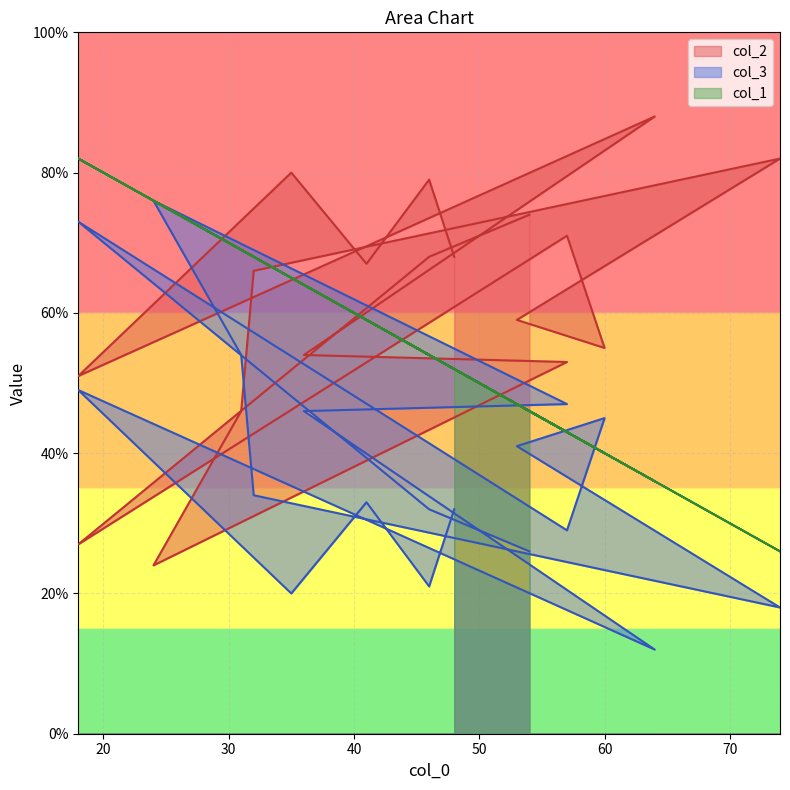

The col_2 series shows 67 at 18. True or false?

False